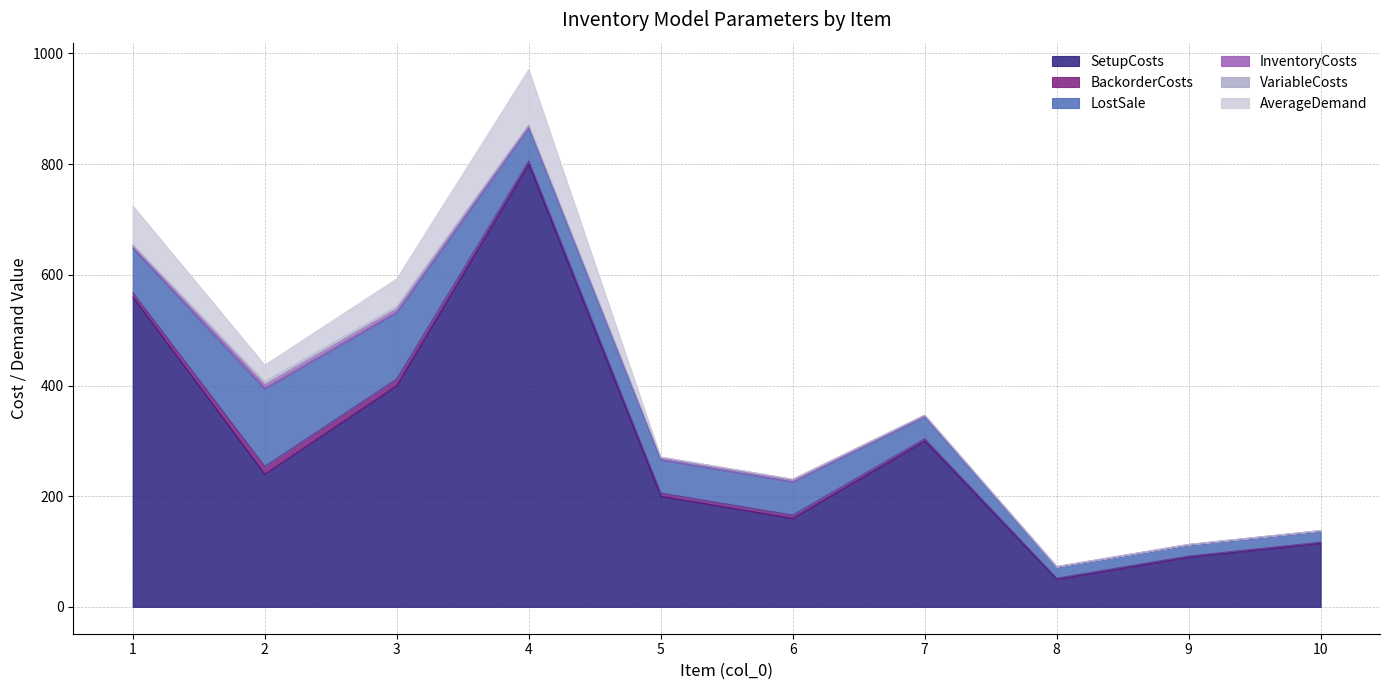

What are all the series names shown in the legend?

SetupCosts, BackorderCosts, LostSale, InventoryCosts, VariableCosts, AverageDemand